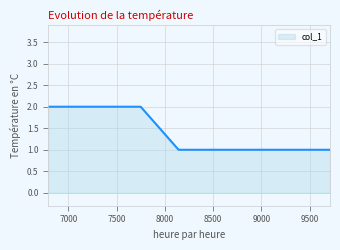

How many values are between 1 and 2?

5